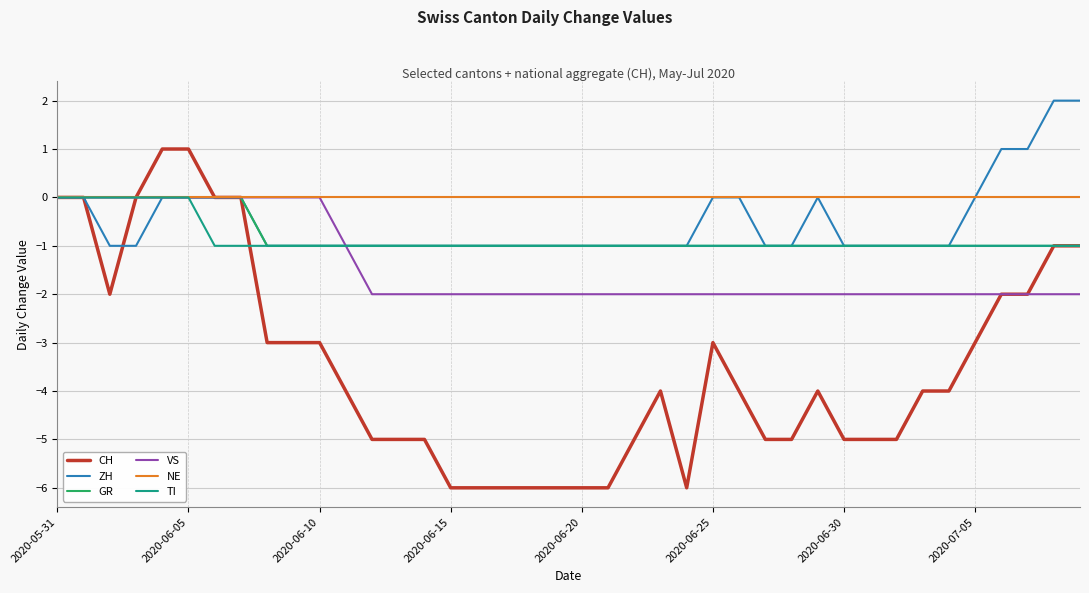

Which series has the largest total across all categories?

NE